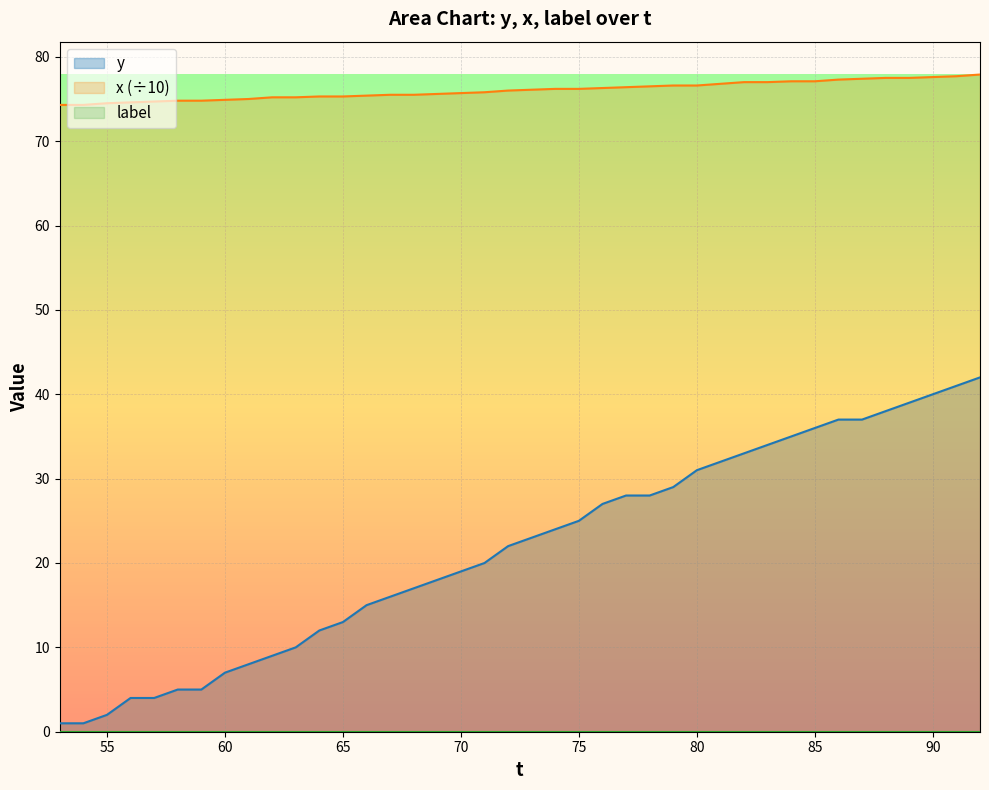

Where is x nearest to the value 76?

72